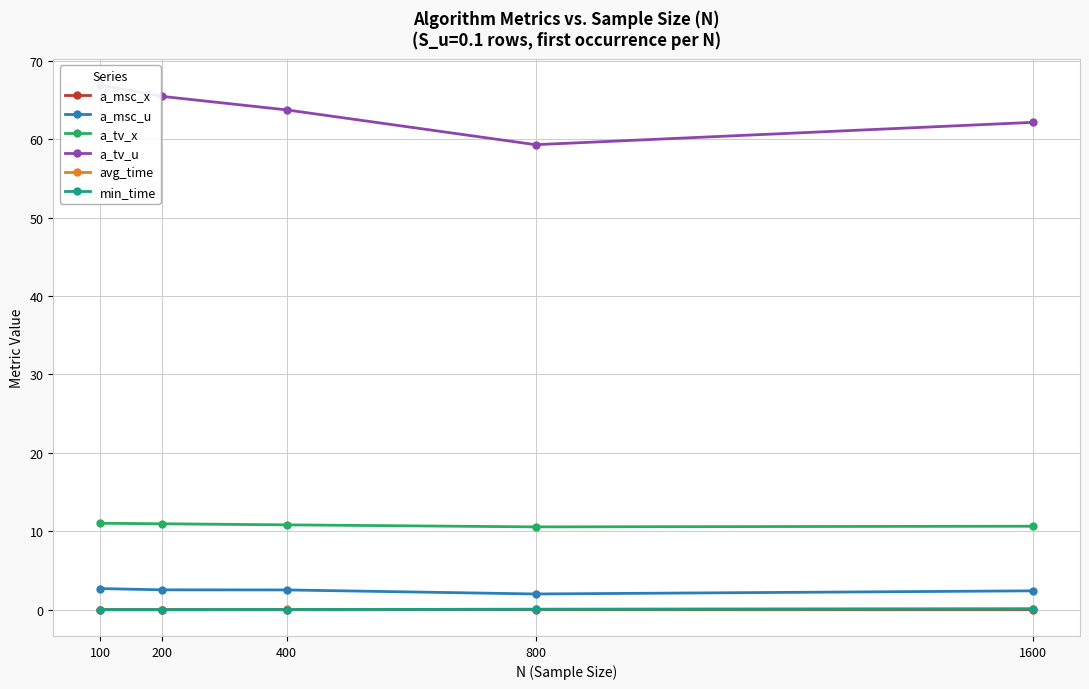

True or false: min_time and avg_time cross at least once.

False